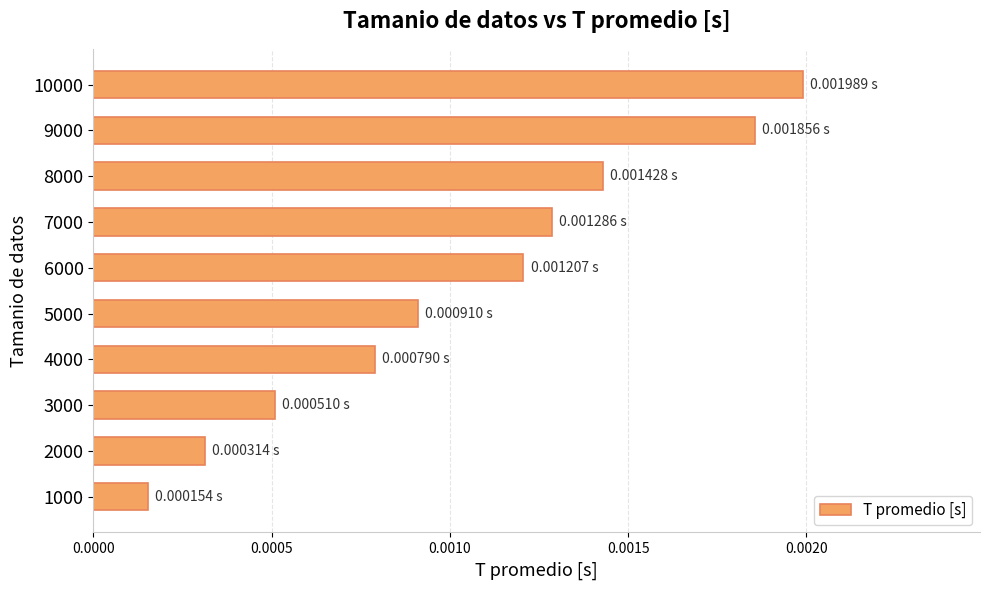

Rank the categories by value from highest to lowest.

10000, 9000, 8000, 7000, 6000, 5000, 4000, 3000, 2000, 1000